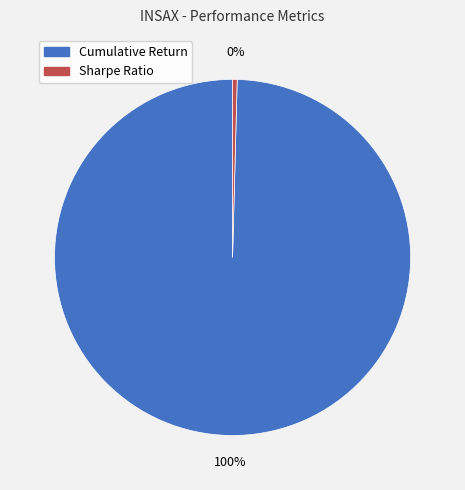

True or false: Sharpe Ratio accounts for 0% of the total.

True